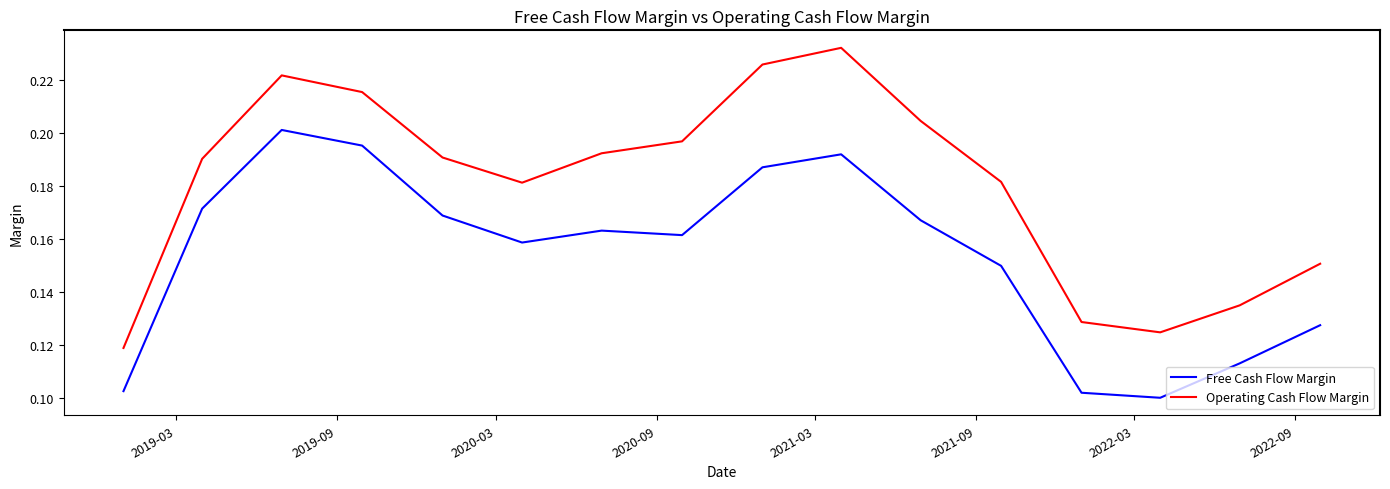

In Operating Cash Flow Margin, how many points are higher than both neighbors (excluding endpoints)?

2